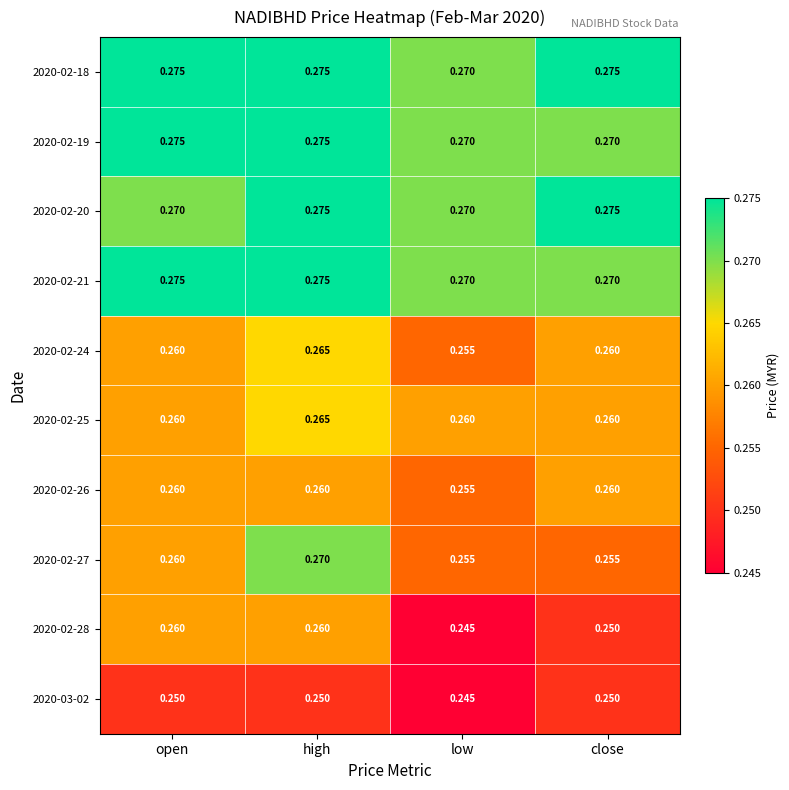

Where is 2020-02-28 nearest to the value 0?

low